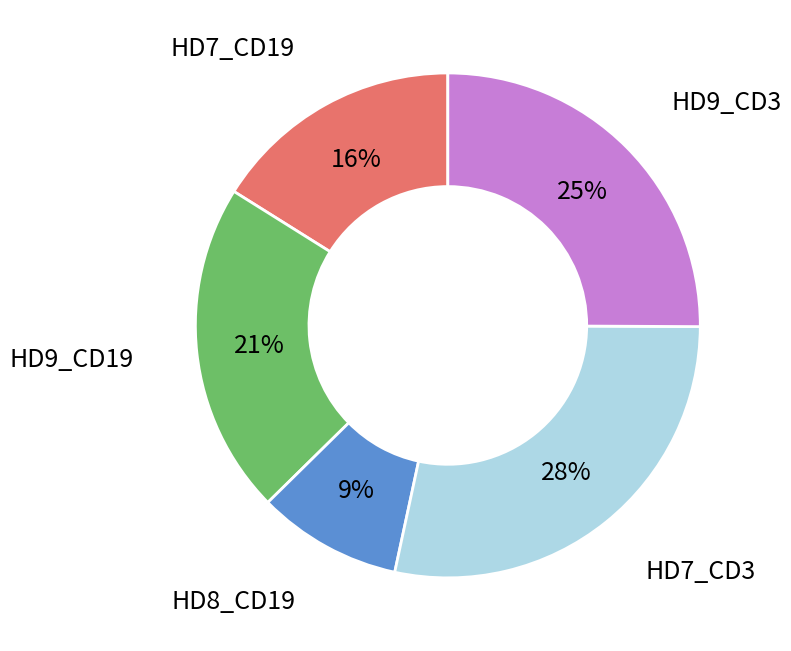

Does any single category account for the majority?

No